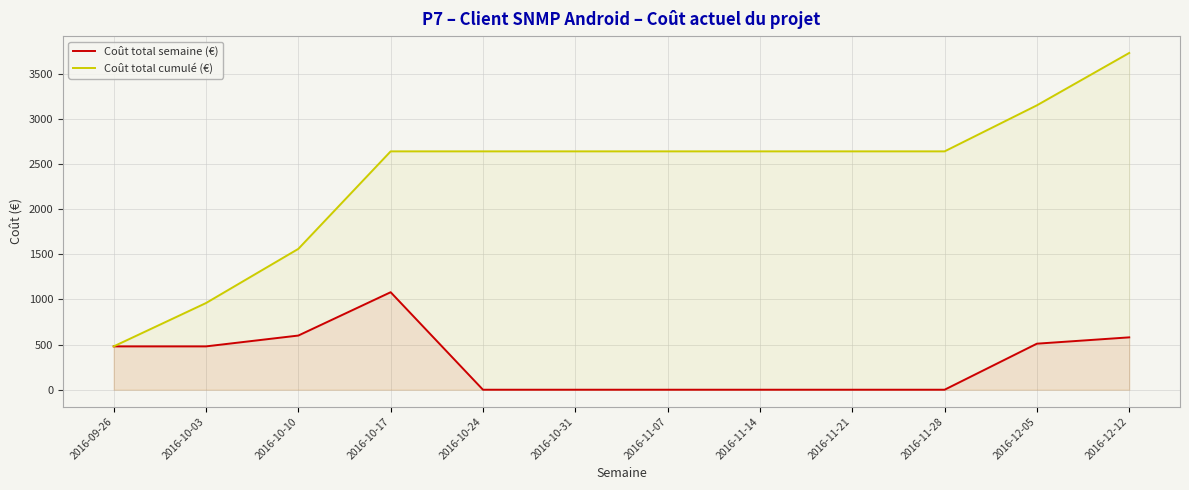

How many interior local peaks does the Coût total semaine (€) series have?

1